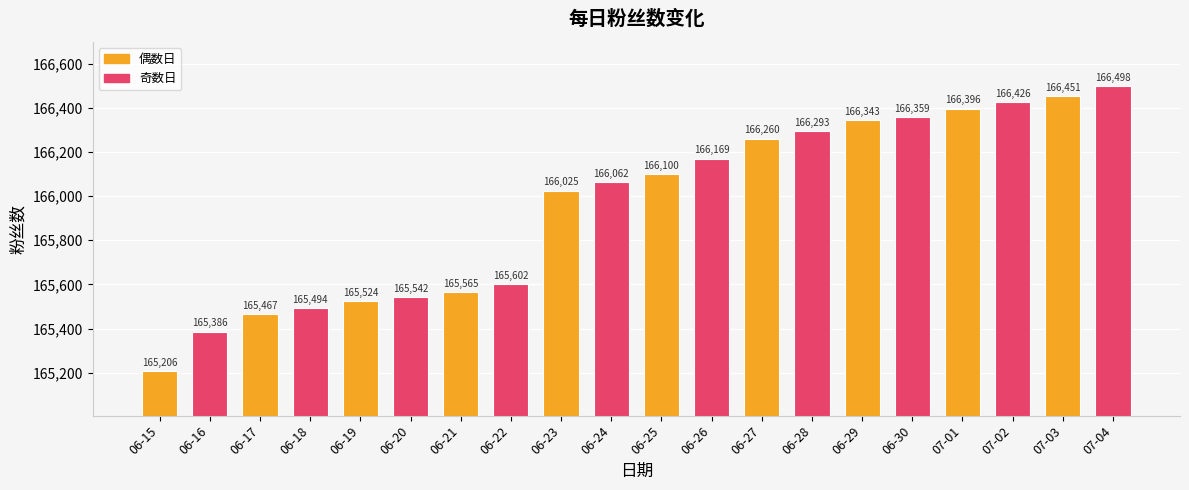

List the labels in order of value, smallest first.

06-15, 06-16, 06-17, 06-18, 06-19, 06-20, 06-21, 06-22, 06-23, 06-24, 06-25, 06-26, 06-27, 06-28, 06-29, 06-30, 07-01, 07-02, 07-03, 07-04